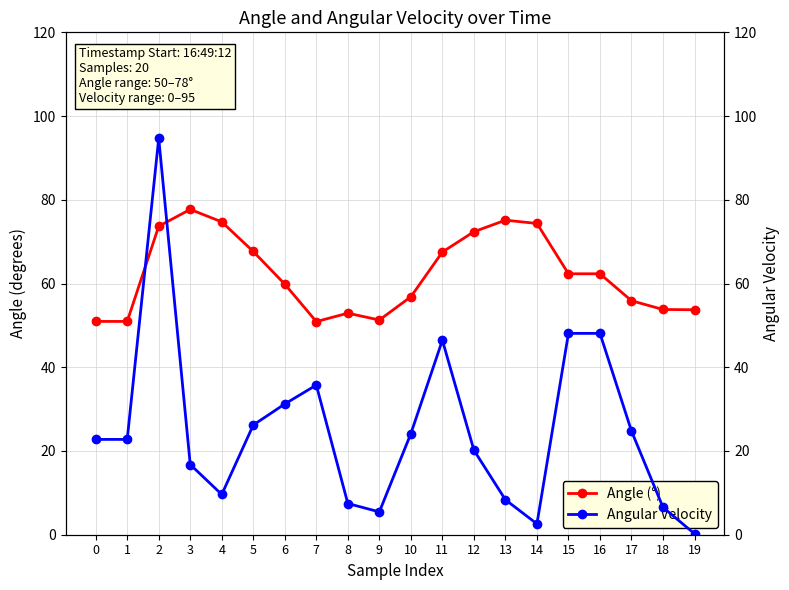

Between 13 and 18, which is larger?

13